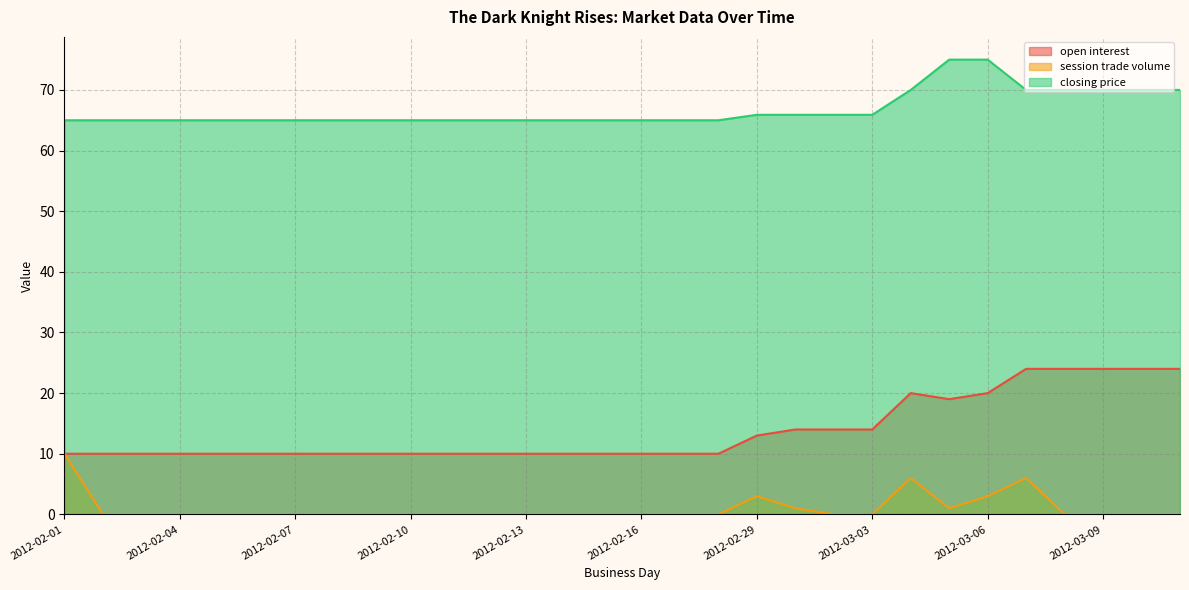

Reading right to left, list all the values displayed in this chart.

open interest: 24.0	24.0	24.0	24.0	24.0	20.0	19.0	20.0	14.0	14.0	14.0	13.0	10.0	10.0	10.0	10.0	10.0	10.0	10.0	10.0	10.0	10.0	10.0	10.0	10.0	10.0	10.0	10.0	10.0	10.0
session trade volume: 0.0	0.0	0.0	0.0	6.0	3.0	1.0	6.0	0.0	0.0	1.0	3.0	0.0	0.0	0.0	0.0	0.0	0.0	0.0	0.0	0.0	0.0	0.0	0.0	0.0	0.0	0.0	0.0	0.0	10.0
closing price: 70.0	70.0	70.0	70.0	70.0	75.0	75.0	70.0	65.9	65.9	65.9	65.9	65.0	65.0	65.0	65.0	65.0	65.0	65.0	65.0	65.0	65.0	65.0	65.0	65.0	65.0	65.0	65.0	65.0	65.0